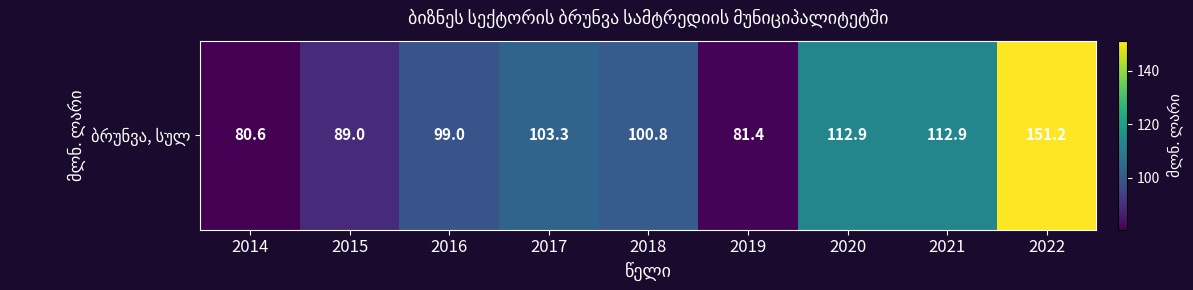

Which has a higher value, 2022 or 2018?

2022